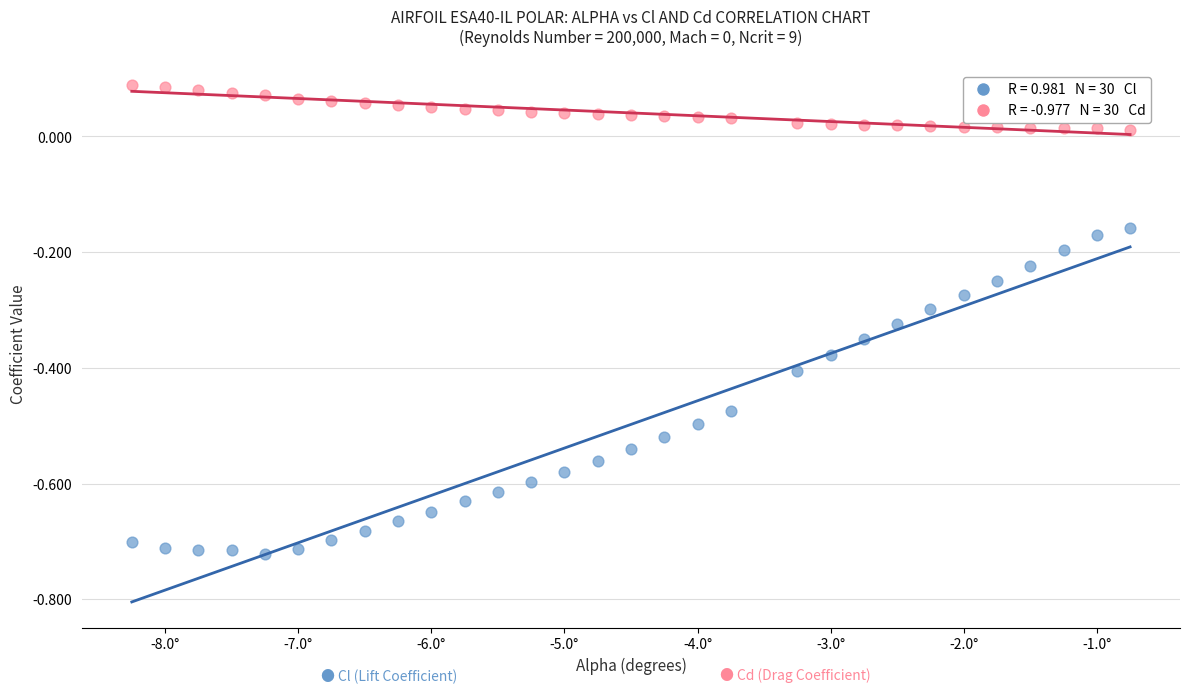

Across all data points, what is the range of Y values (max minus min)?

0.8